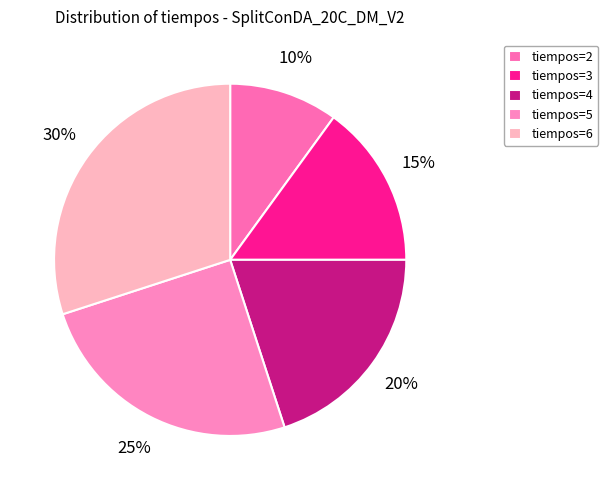

Which slice is the smallest?

tiempos=2